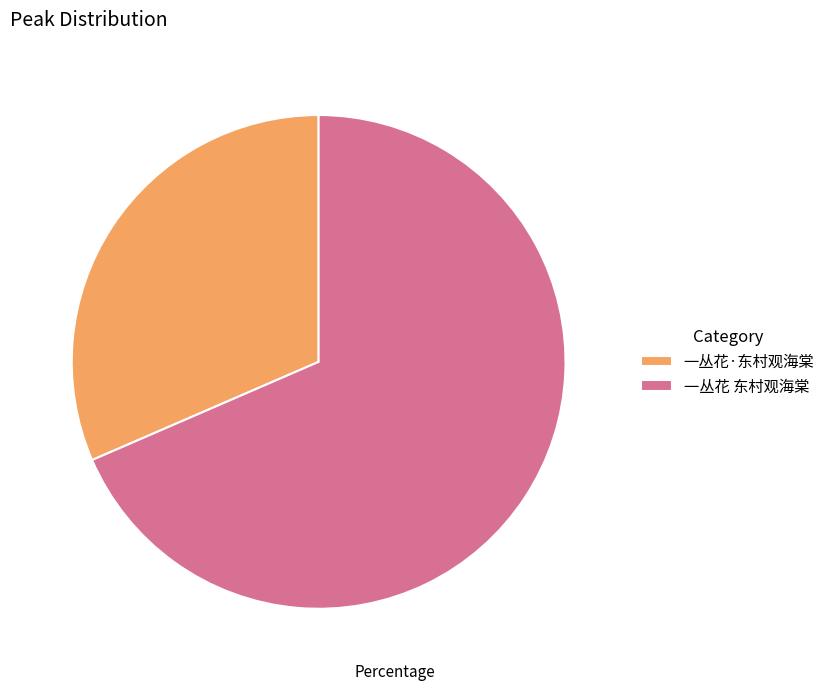

Which category has the biggest portion of the pie?

一丛花 东村观海棠